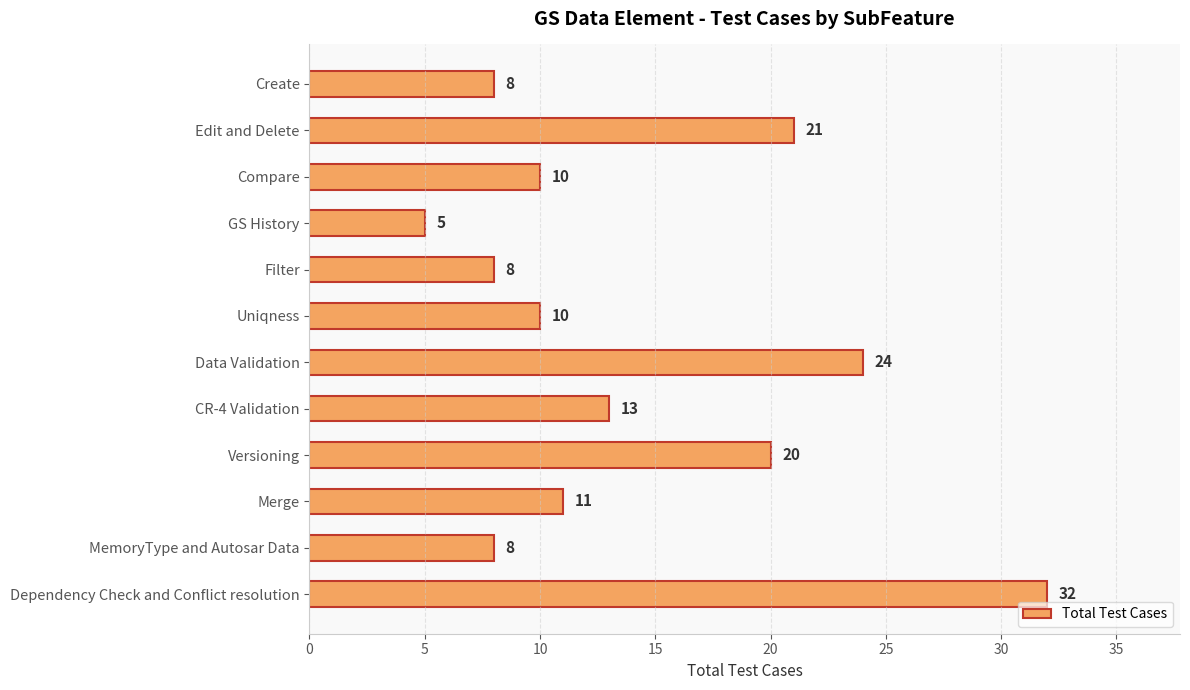

What is the greatest value displayed?

32